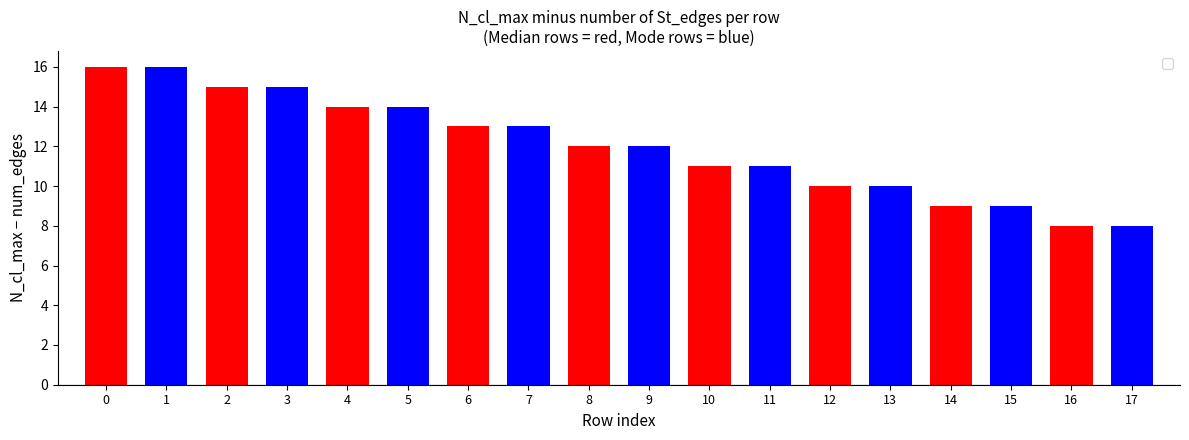

How many groups of bars are there?

18